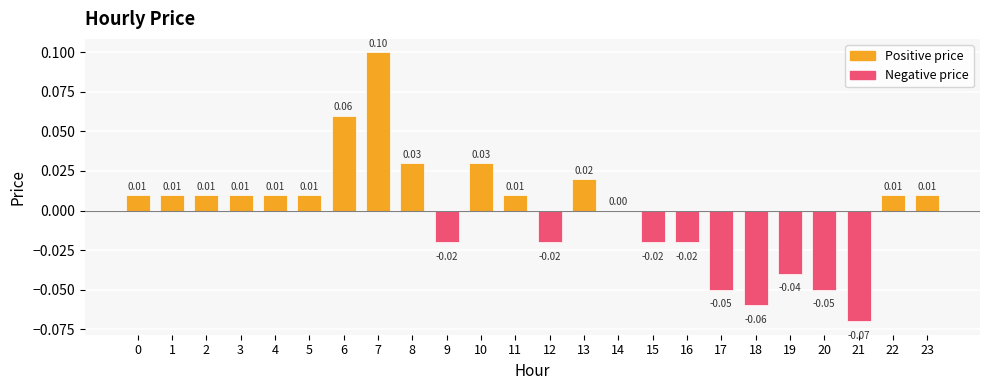

What is the minimum value shown in the chart?

-0.1